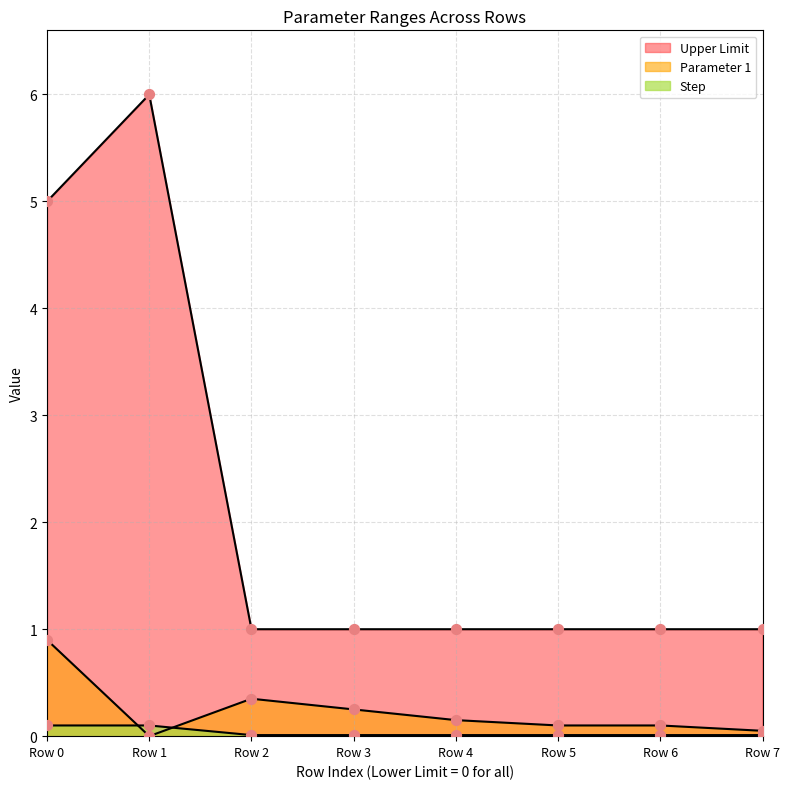

Which series has the largest total across all categories?

Upper Limit